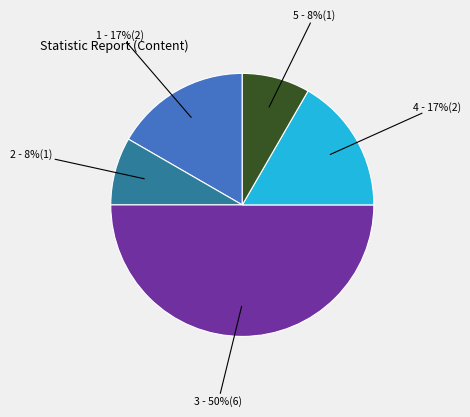

To the nearest percent, what is the average slice percentage?

20%